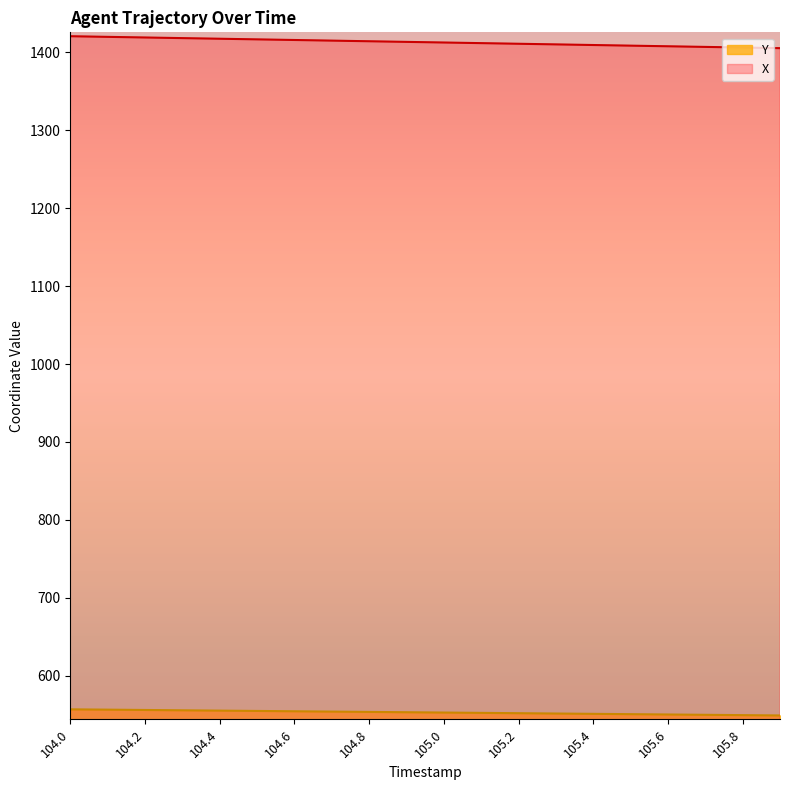

At which category does the chart reach its peak across all series?

104.0